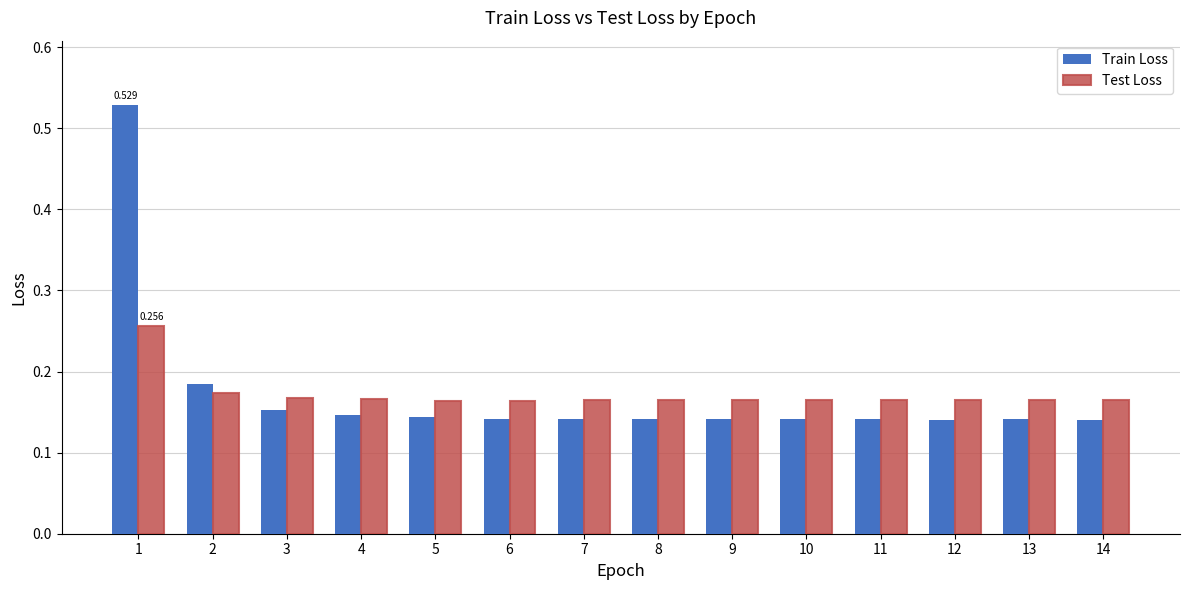

Which series has the widest spread of values?

Train Loss